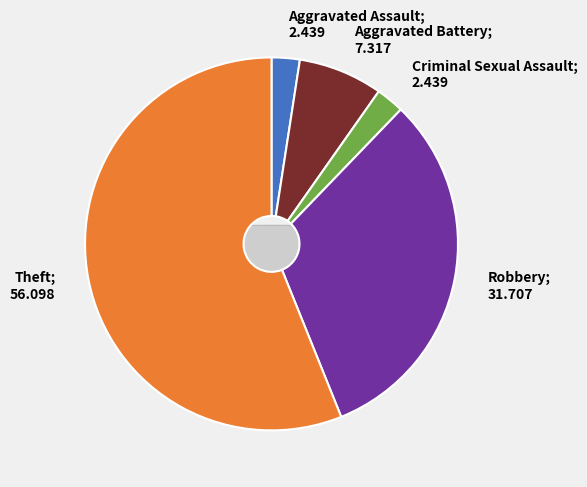

Which category has the biggest portion of the pie?

Theft